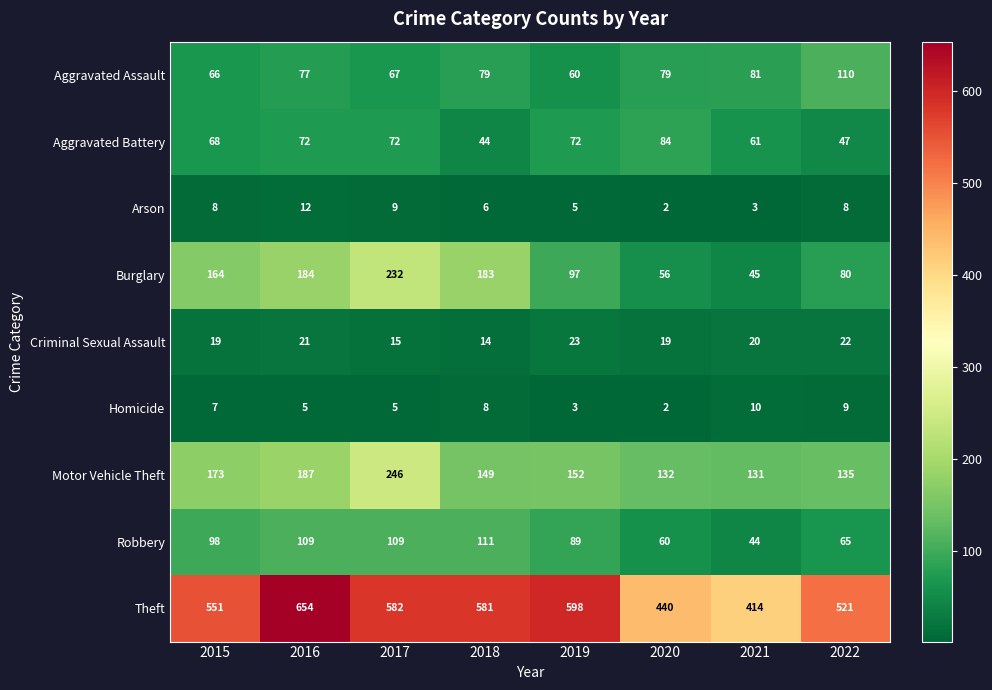

At which label does Homicide reach its peak?

2021